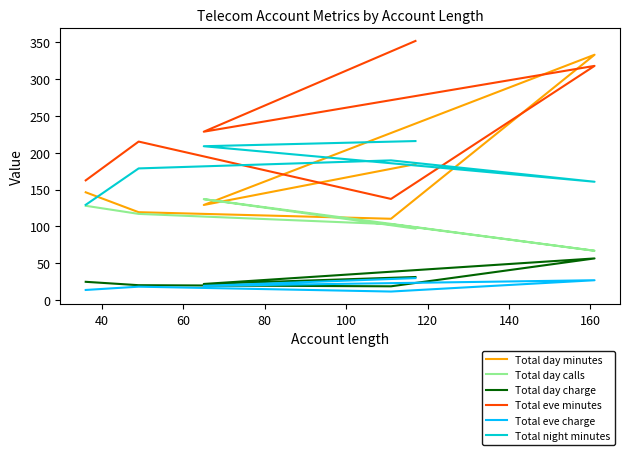

True or false: Total eve minutes and Total day calls intersect in this chart.

False